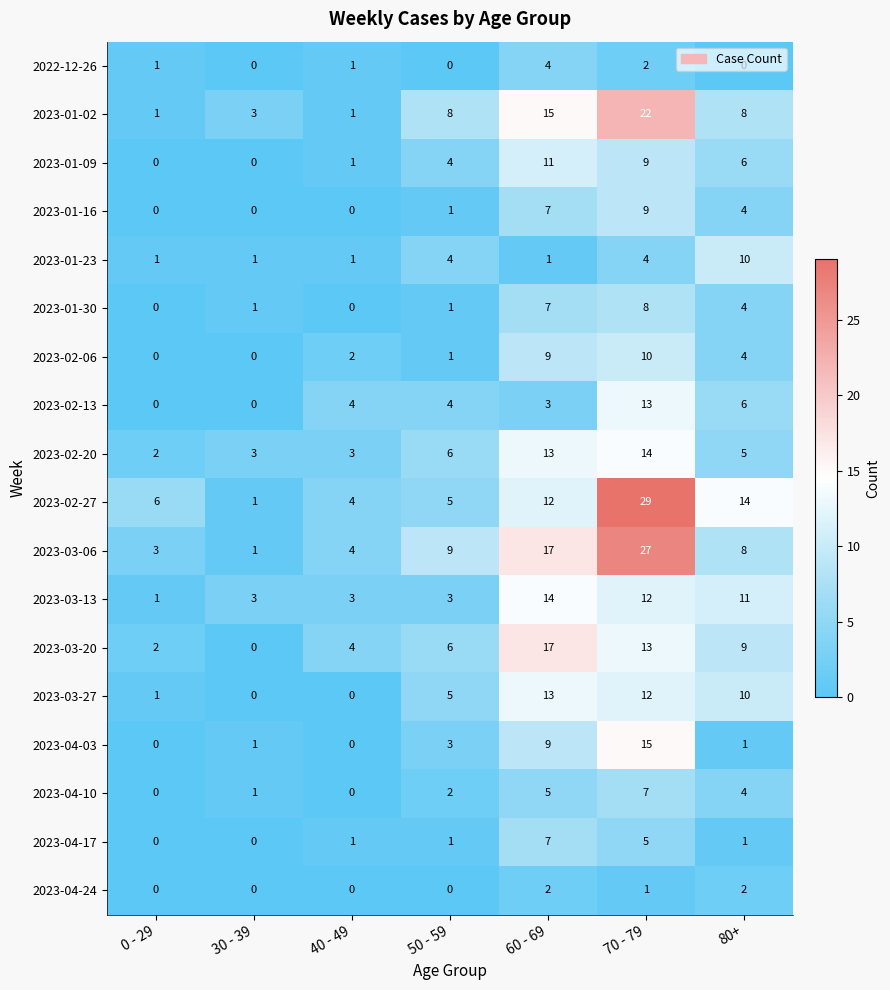

The value of 2023-03-20 at 60 - 69 is 17. True or false?

True